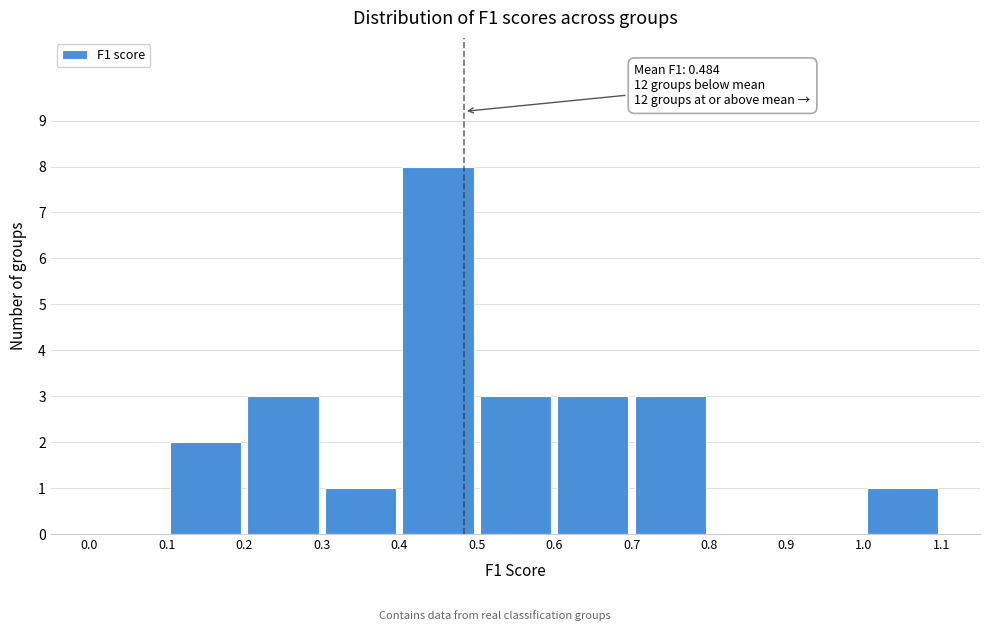

Which range on the x-axis has the tallest bar?

0.4 to 0.5